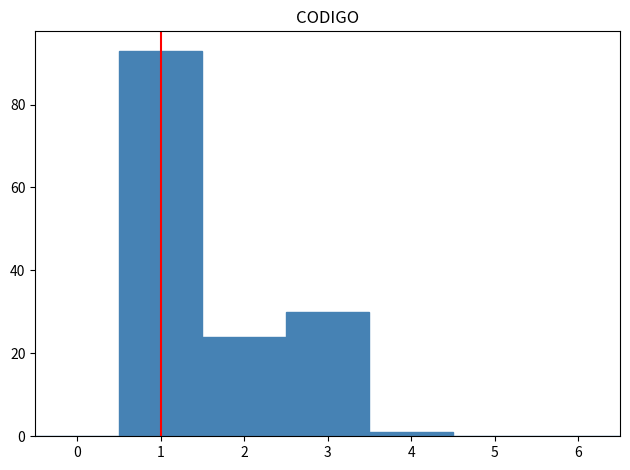

How tall is the bar that spans 0.5 to 1.5 on the x-axis? The values are not printed on the chart, so give them approximately, as read against the axis.

94